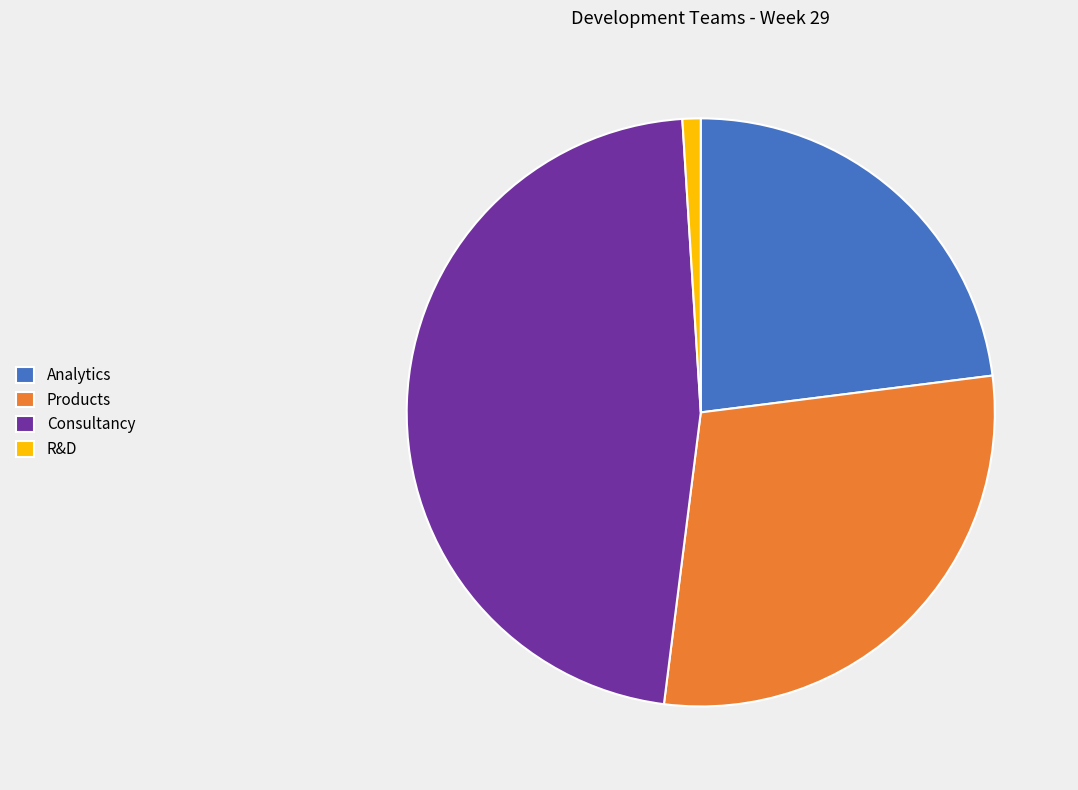

Rank the categories by value from highest to lowest.

Consultancy, Products, Analytics, R&D